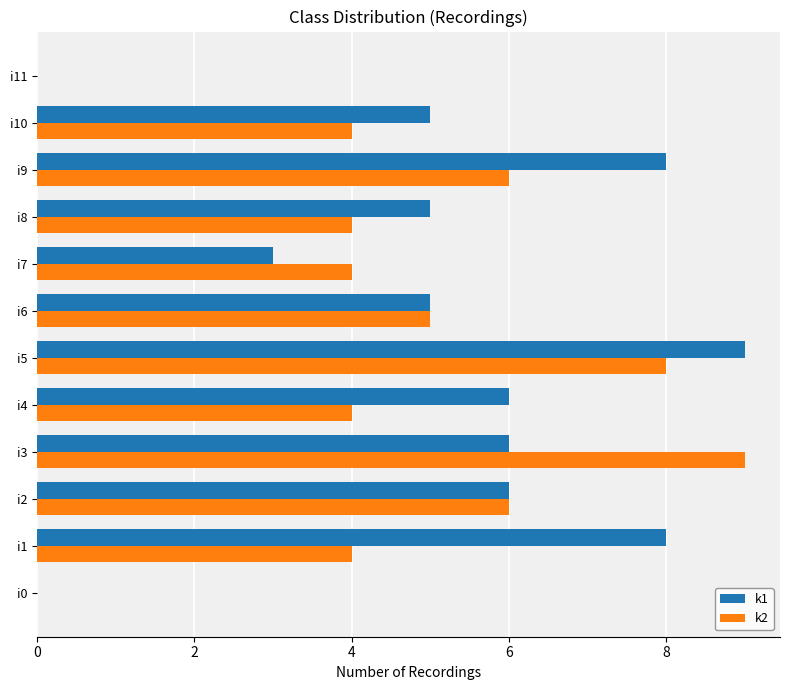

Is it true that k1 equals 4 at i7?

False